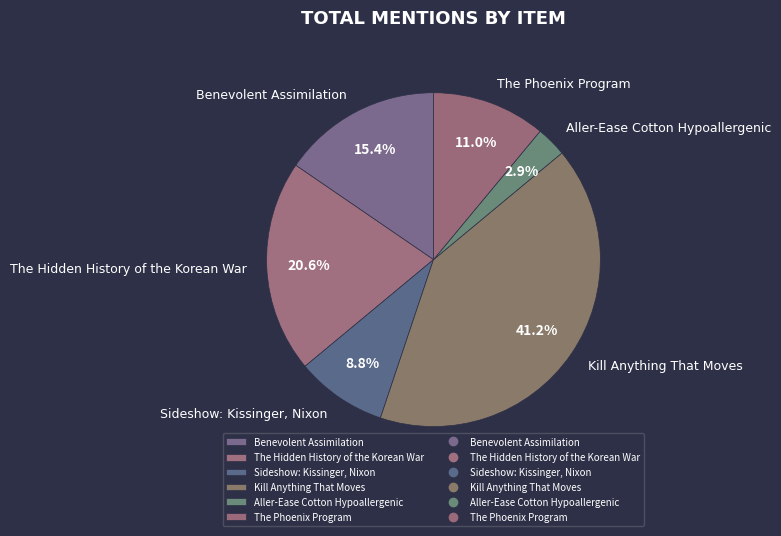

Rank the categories by value from highest to lowest.

Kill Anything That Moves, The Hidden History of the Korean War, Benevolent Assimilation, The Phoenix Program, Sideshow: Kissinger, Nixon, Aller-Ease Cotton Hypoallergenic